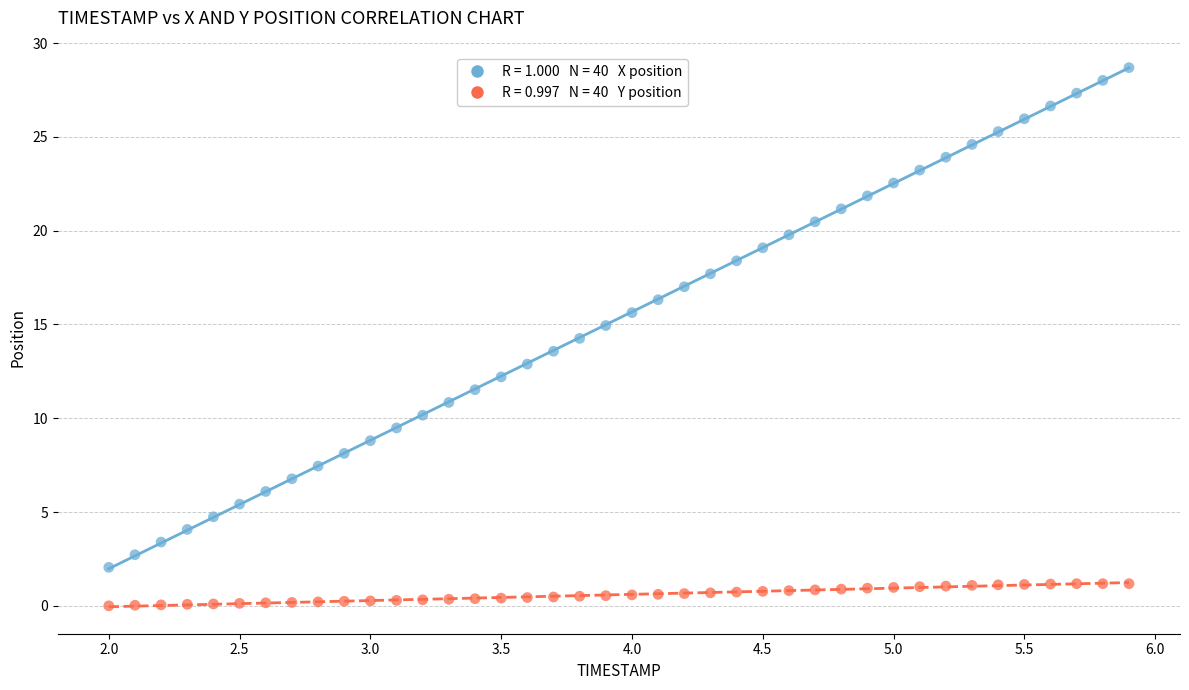

Across all data points, what is the range of Y values (max minus min)?

28.7